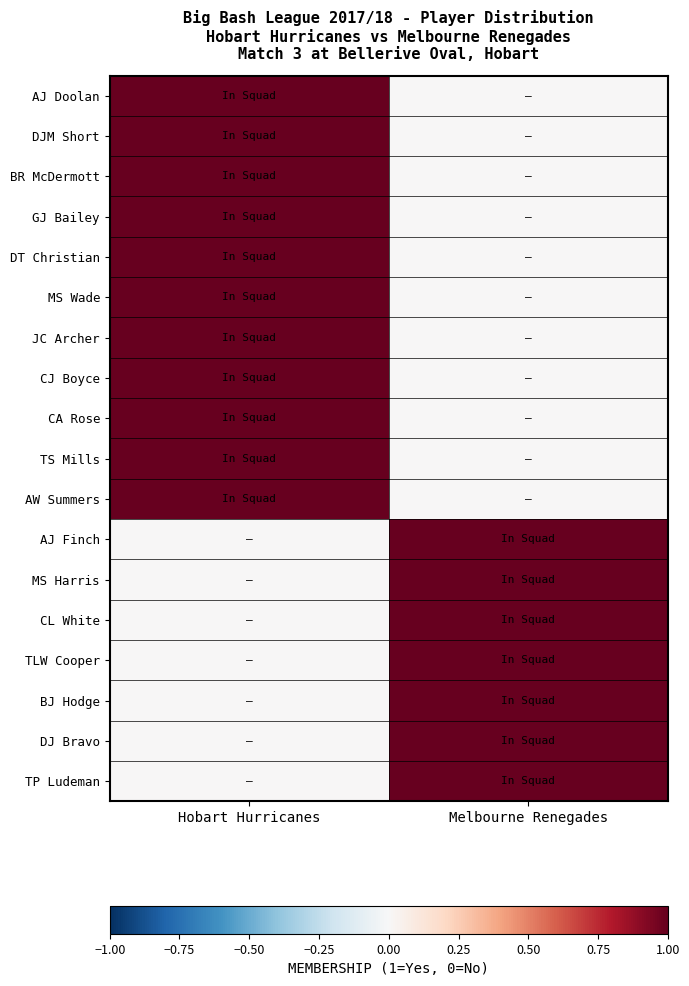

Reading right to left, extract all data points from this chart.

AJ Doolan: Melbourne Renegades=0	Hobart Hurricanes=1
DJM Short: Melbourne Renegades=0	Hobart Hurricanes=1
BR McDermott: Melbourne Renegades=0	Hobart Hurricanes=1
GJ Bailey: Melbourne Renegades=0	Hobart Hurricanes=1
DT Christian: Melbourne Renegades=0	Hobart Hurricanes=1
MS Wade: Melbourne Renegades=0	Hobart Hurricanes=1
JC Archer: Melbourne Renegades=0	Hobart Hurricanes=1
CJ Boyce: Melbourne Renegades=0	Hobart Hurricanes=1
CA Rose: Melbourne Renegades=0	Hobart Hurricanes=1
TS Mills: Melbourne Renegades=0	Hobart Hurricanes=1
AW Summers: Melbourne Renegades=0	Hobart Hurricanes=1
AJ Finch: Melbourne Renegades=1	Hobart Hurricanes=0
MS Harris: Melbourne Renegades=1	Hobart Hurricanes=0
CL White: Melbourne Renegades=1	Hobart Hurricanes=0
TLW Cooper: Melbourne Renegades=1	Hobart Hurricanes=0
BJ Hodge: Melbourne Renegades=1	Hobart Hurricanes=0
DJ Bravo: Melbourne Renegades=1	Hobart Hurricanes=0
TP Ludeman: Melbourne Renegades=1	Hobart Hurricanes=0